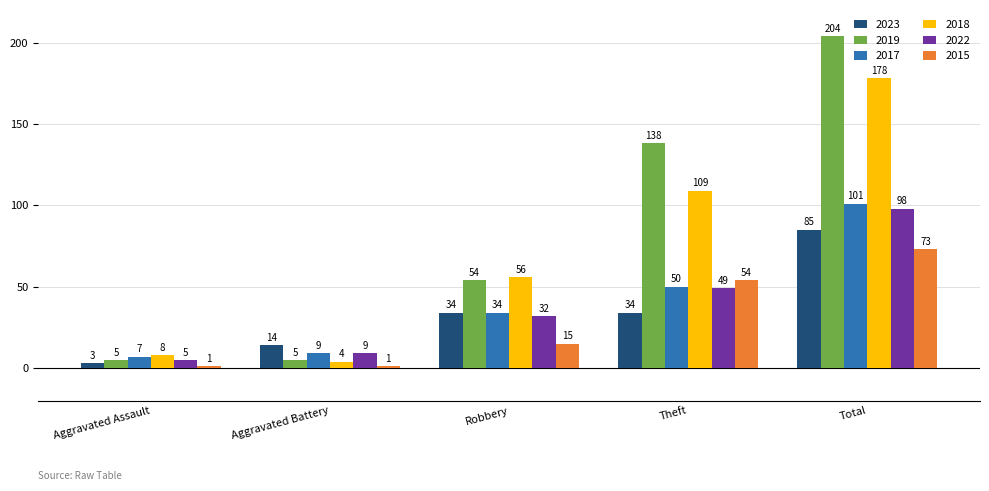

What is the highest value of the 2017 series?

101